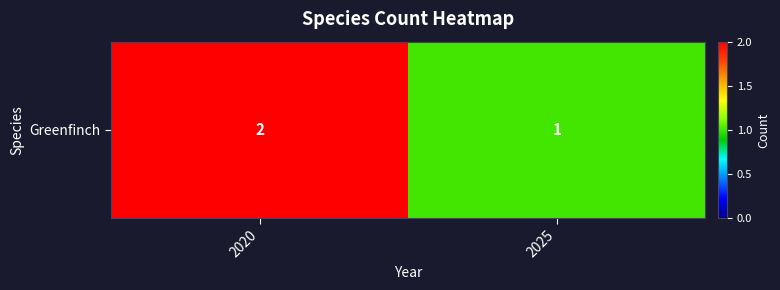

Reading left to right, extract all data points from this chart.

2	1